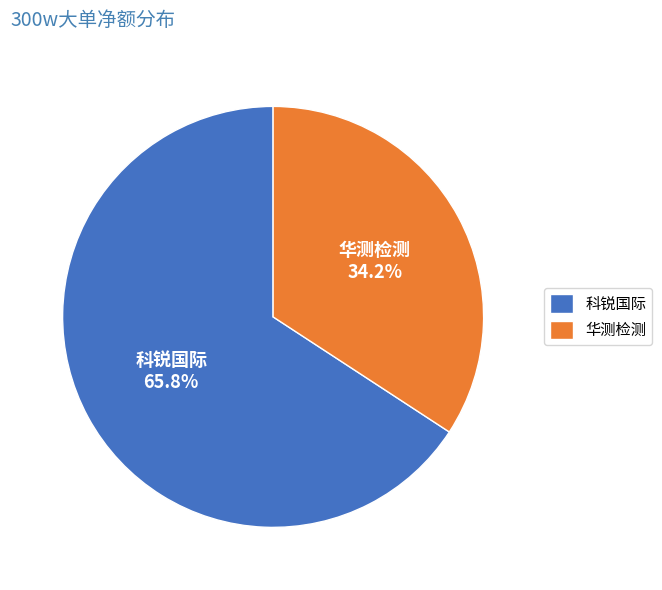

Combined, do 科锐国际 and 华测检测 account for over 50%?

Yes